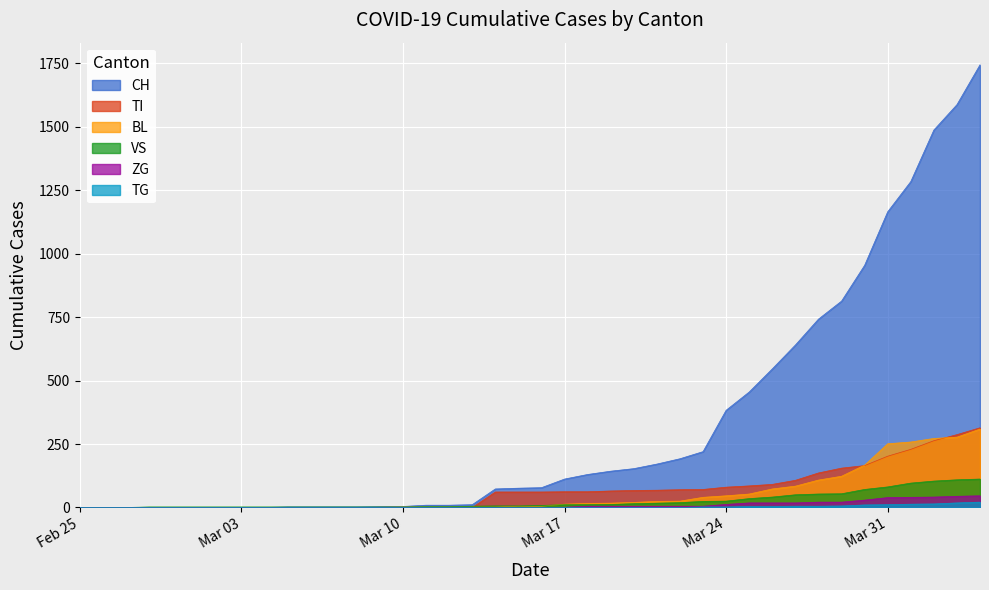

Which series has the widest spread of values?

CH